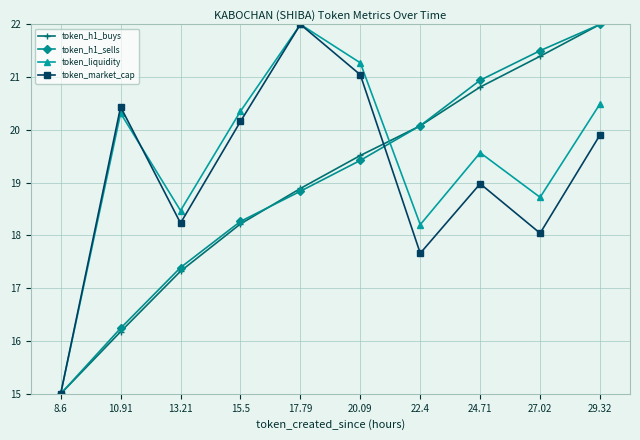

Is this an area chart (filled region under the line)?

No